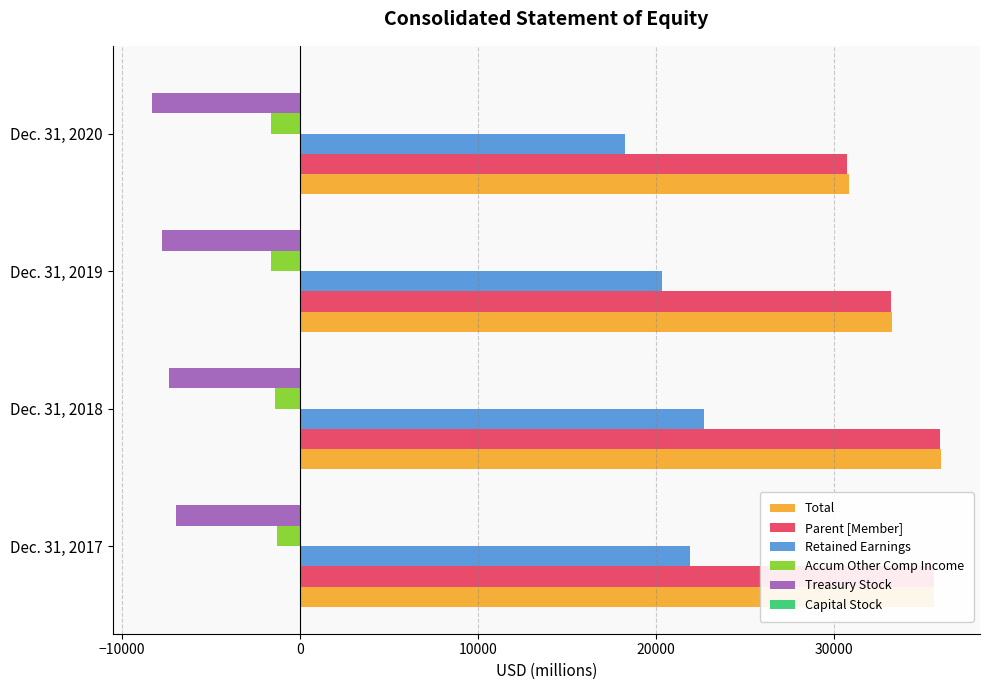

What is the highest value of the Retained Earnings series?

22668